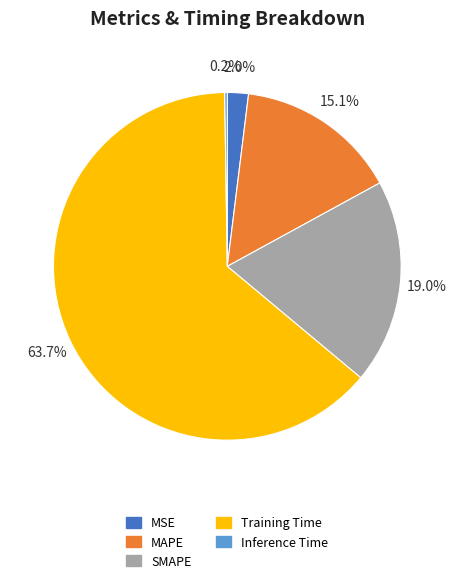

Combined, do MSE and Training Time account for over 50%?

Yes